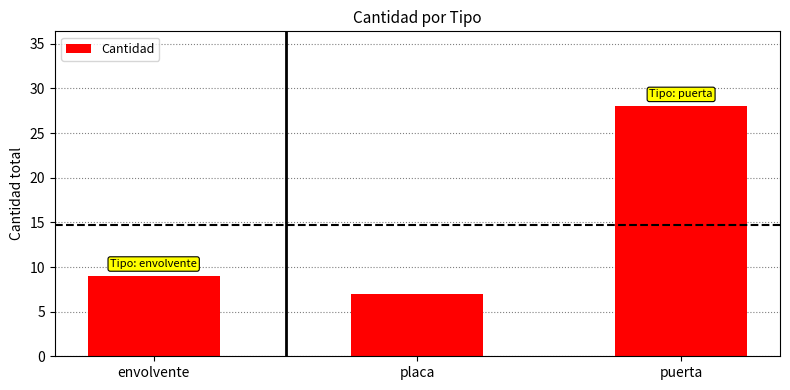

Rank the categories by value from lowest to highest.

placa, envolvente, puerta